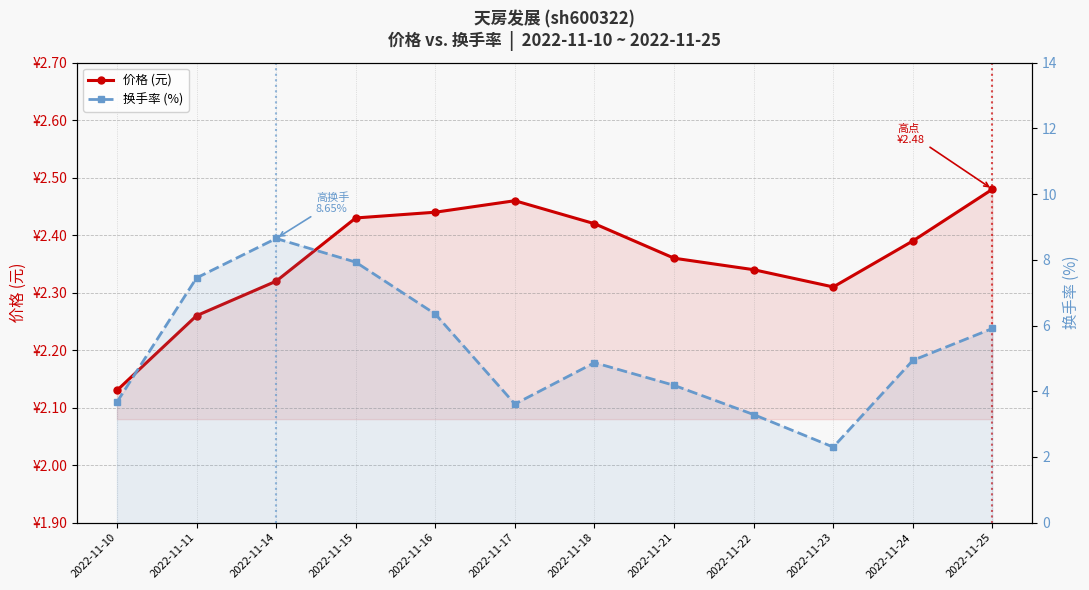

What is the difference between the maximum and minimum values in the 换手率 (%) series?

6.4